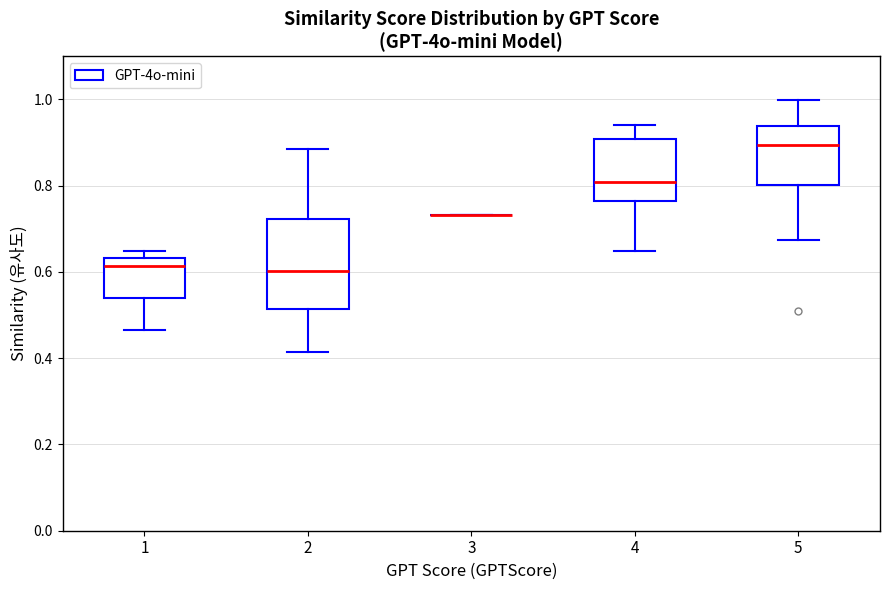

Which box is the tallest, from its lower edge to its upper edge?

2